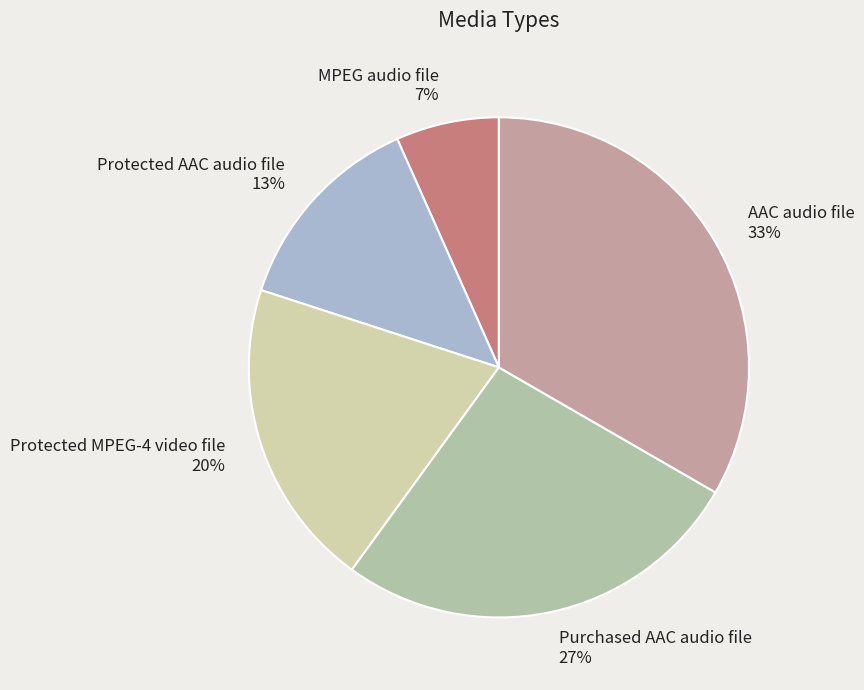

How many slices are in this pie chart?

5